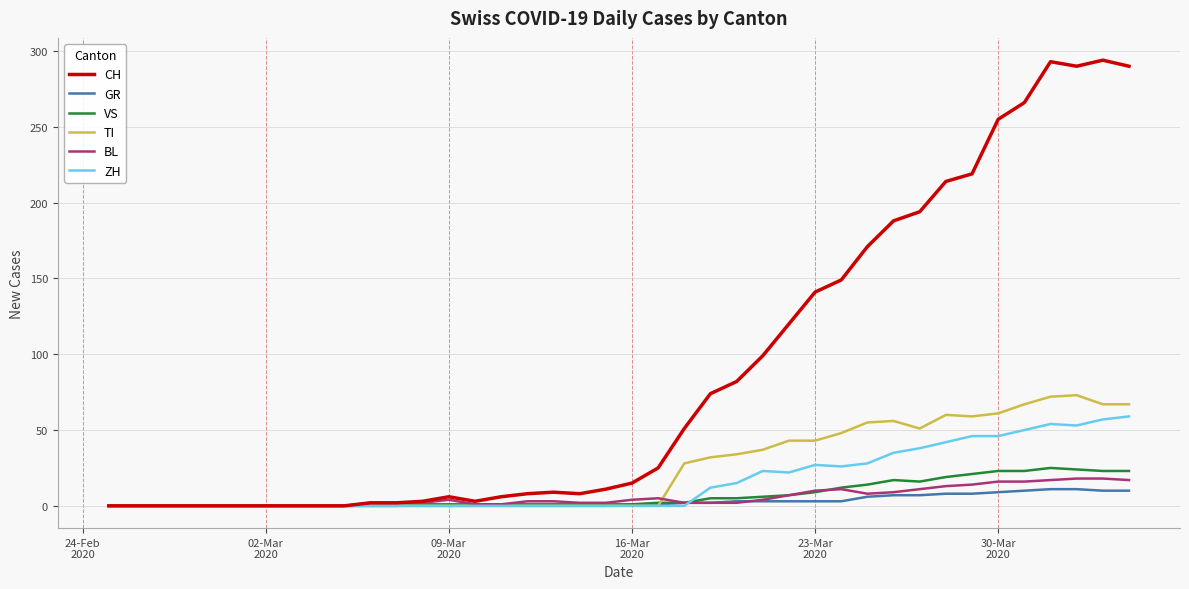

Which series ends up on top after the final intersection of VS and ZH?

ZH